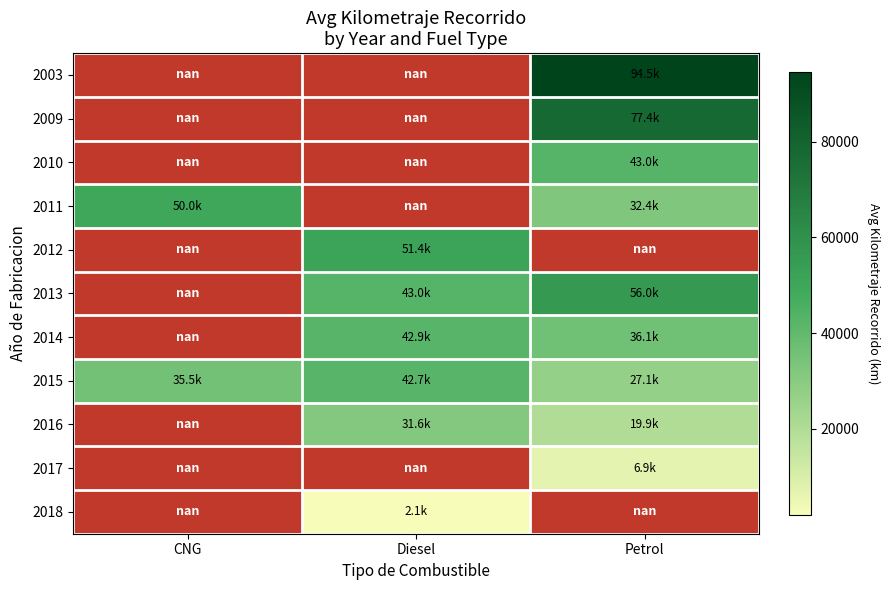

At which category does the chart reach its peak across all series?

Petrol